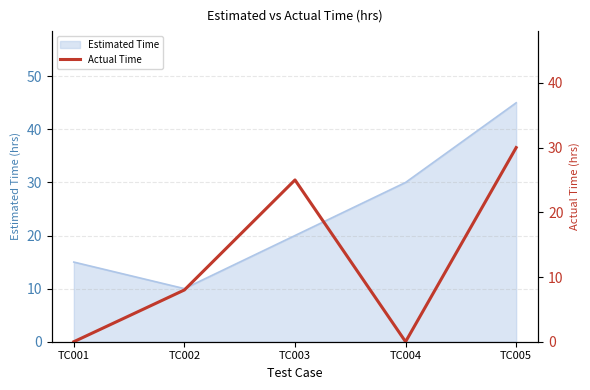

At which category does the data reach its first local valley?

TC004